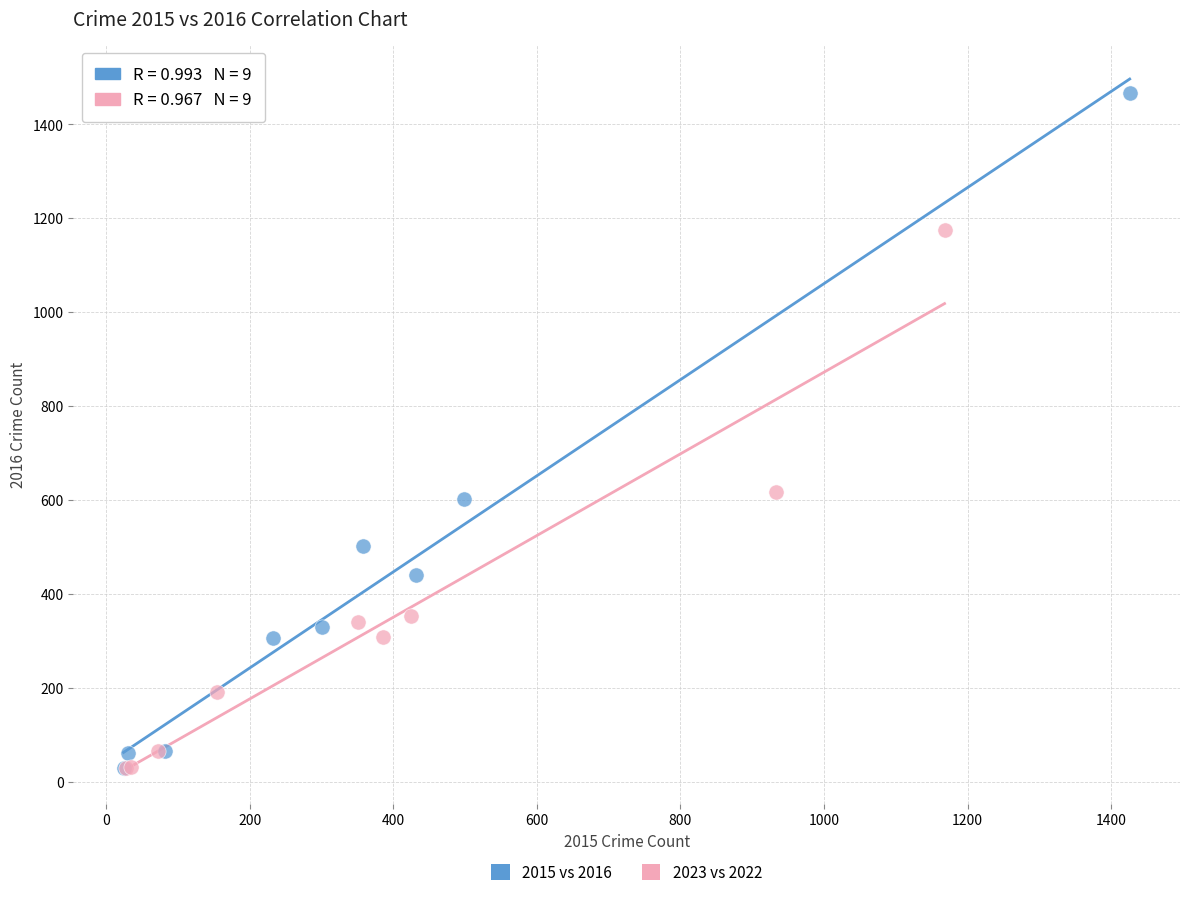

Which series has the largest Y range (max minus min)?

2015 vs 2016